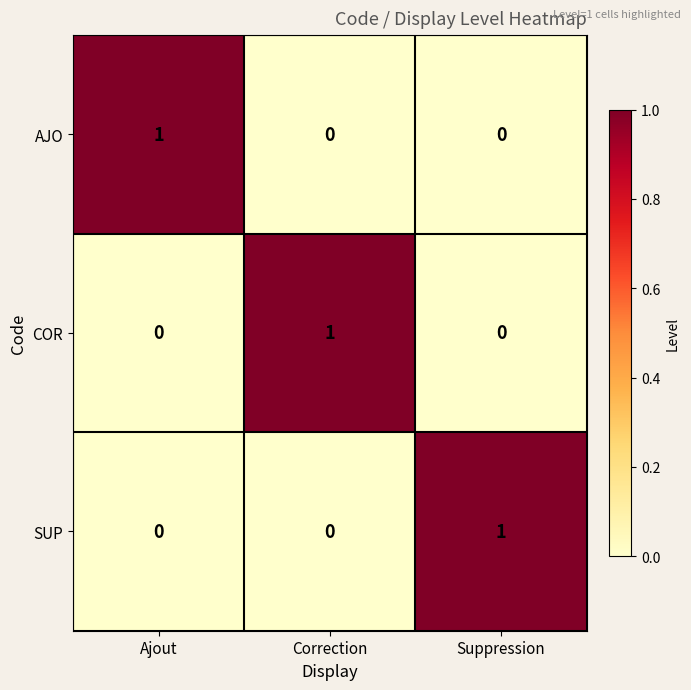

The value of AJO at Suppression is 1. True or false?

False